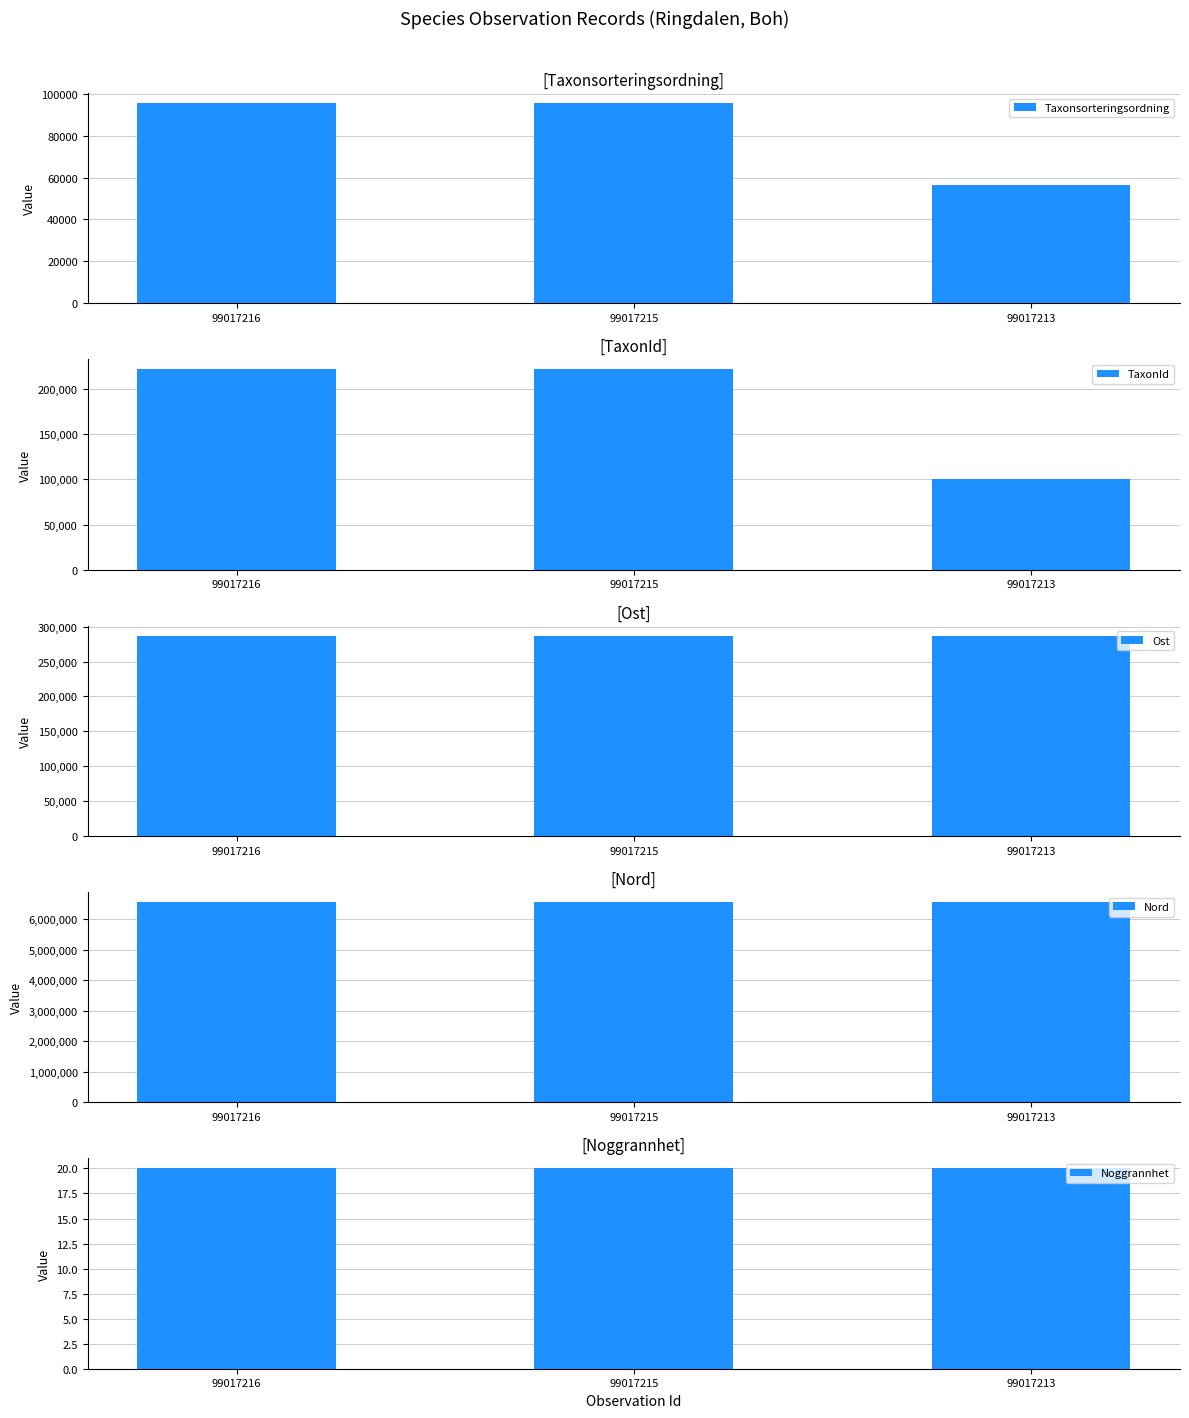

At which label does Taxonsorteringsordning reach its peak?

99017216